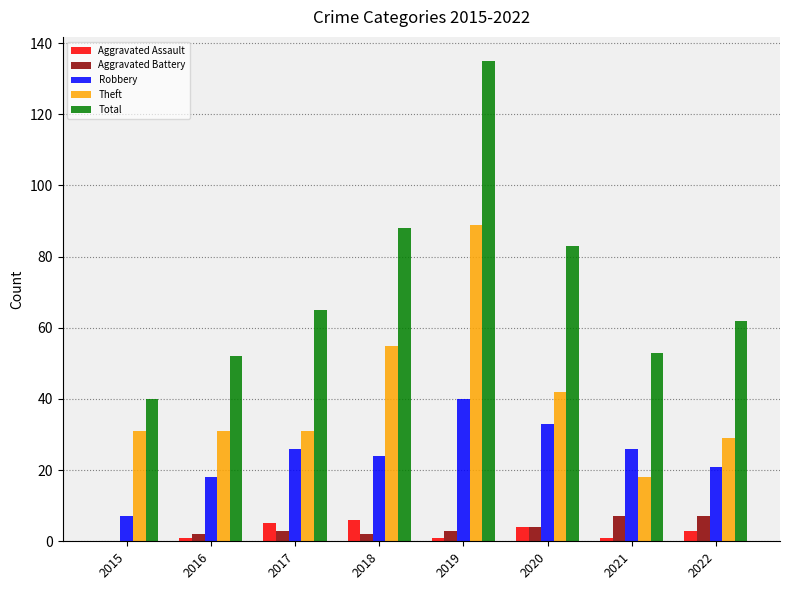

What is the average value of the Aggravated Assault series?

3